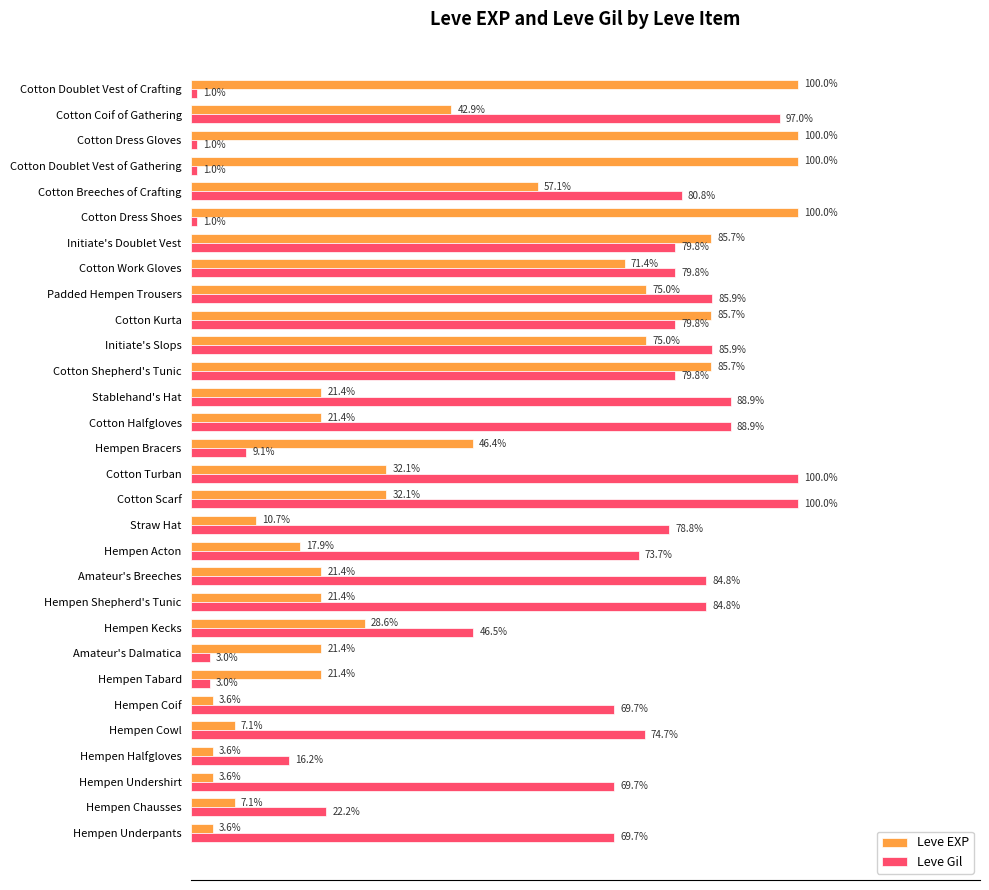

Which series changed the most between Straw Hat and Cotton Dress Shoes?

Leve EXP